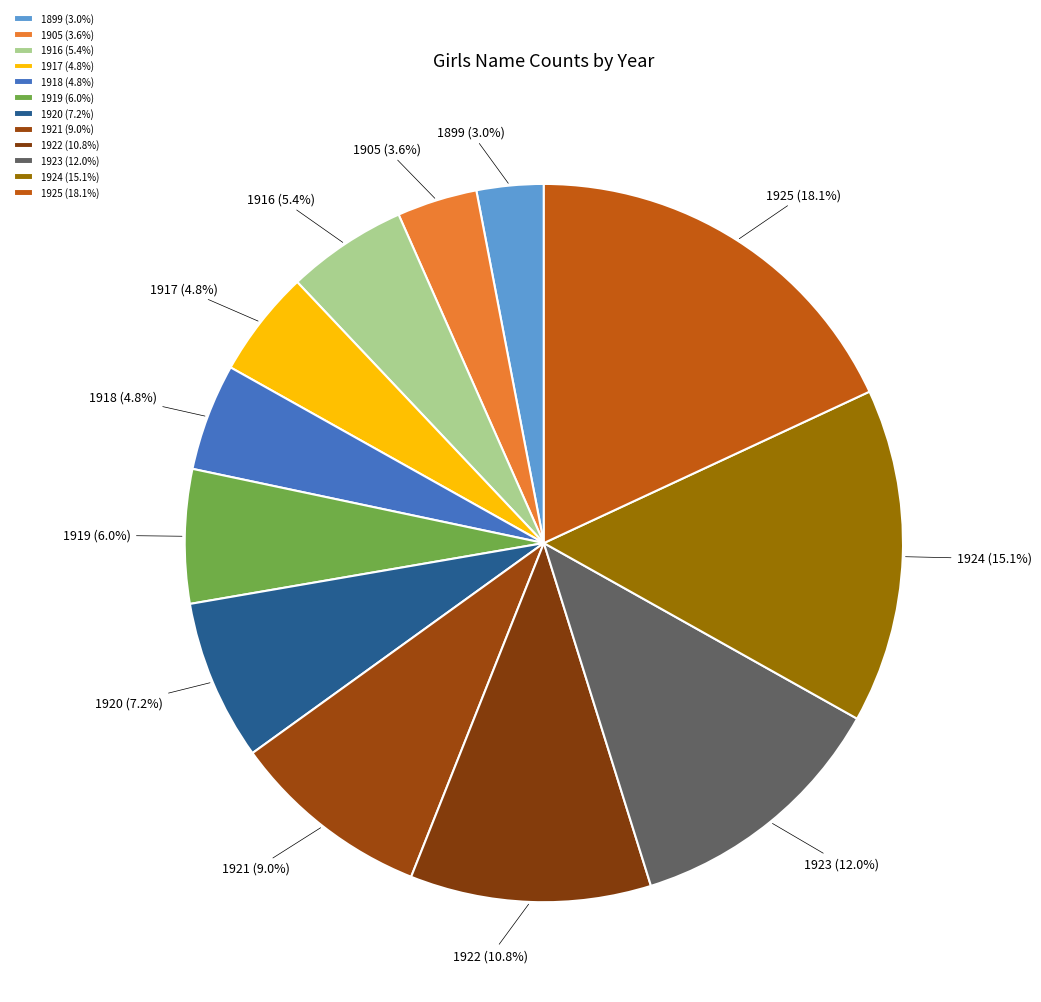

What is the ratio of the value at 1916 to the value at 1925?

0.3